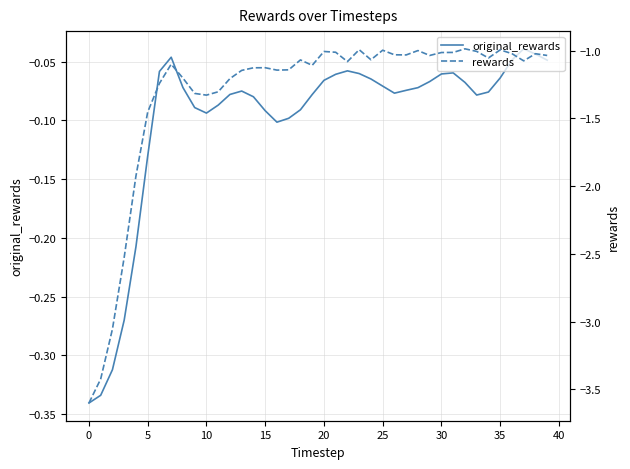

Which series changed the most between 32 and 39?

rewards